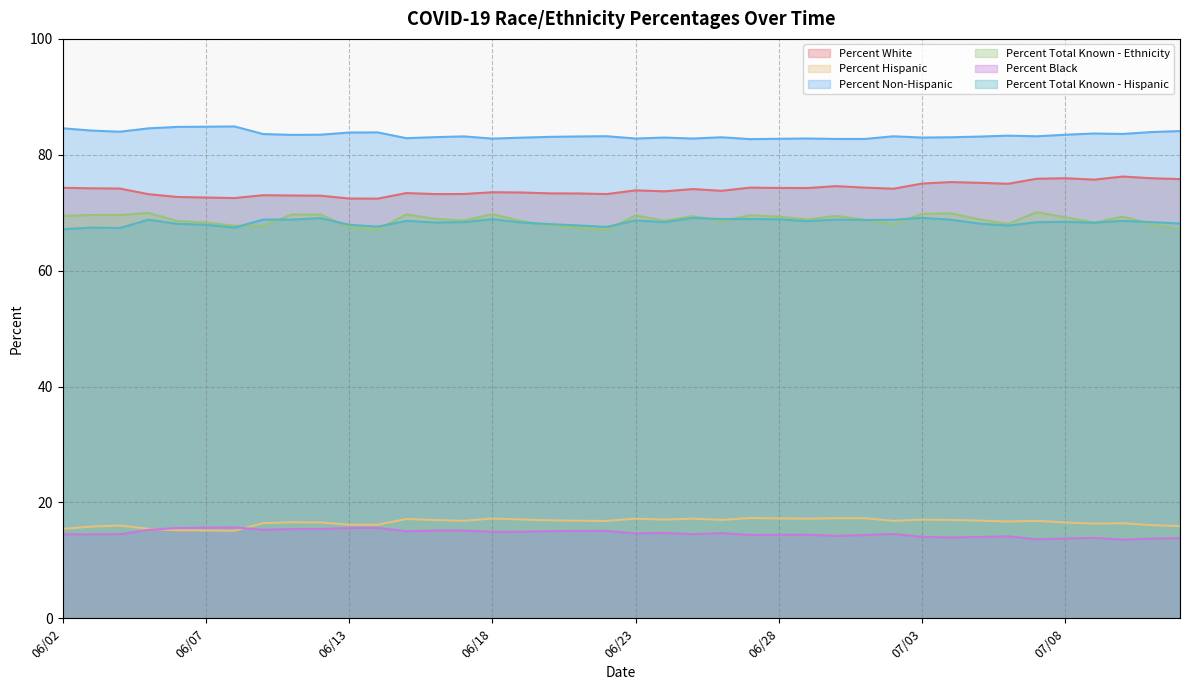

The Percent Hispanic series shows 25.8 at 07/08. True or false?

False